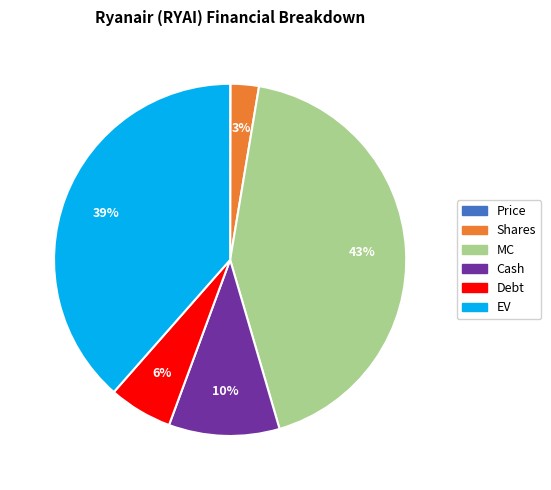

Do MC and EV together represent more than half of the pie?

Yes